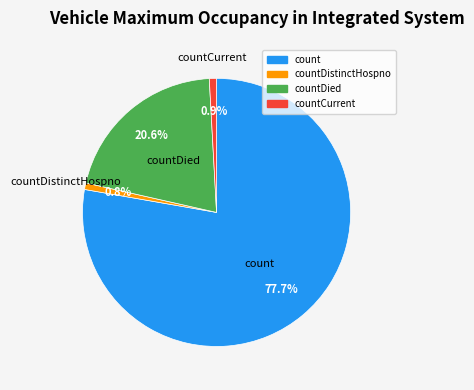

Is there a majority slice in this chart?

Yes